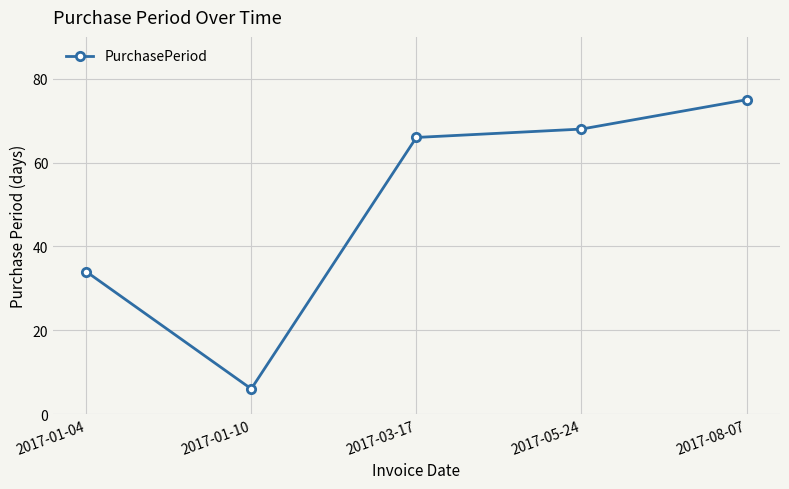

What is the value of the 5th point from the left?

75